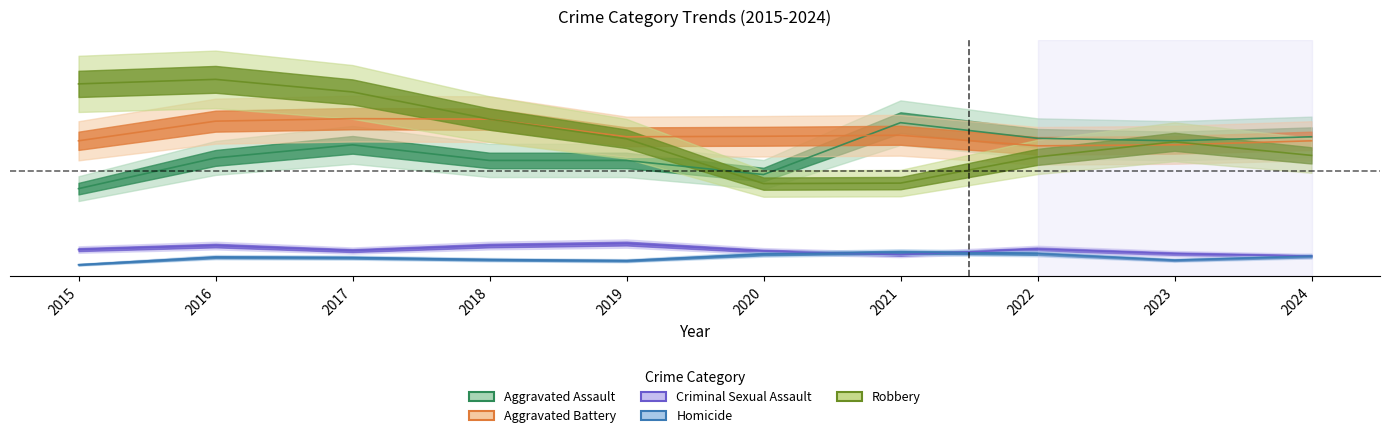

What are all the series names shown in the legend?

Aggravated Assault, Aggravated Battery, Criminal Sexual Assault, Homicide, Robbery